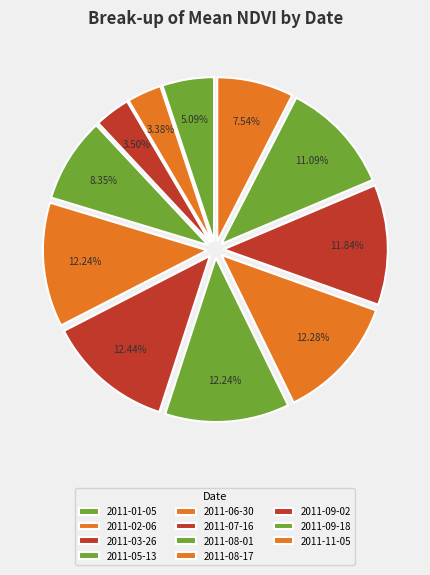

How many segments does this pie chart have?

11